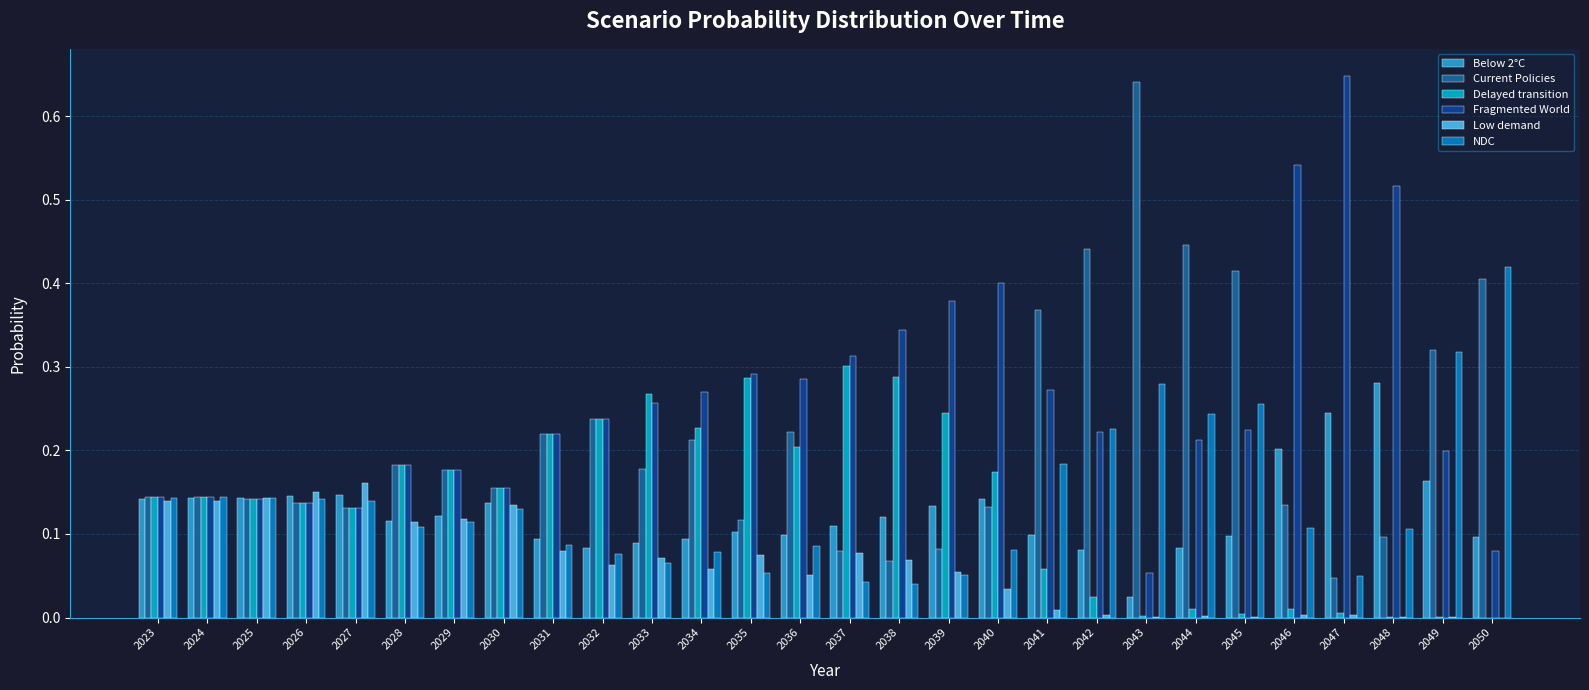

What is the sum of all Fragmented World values?

7.2